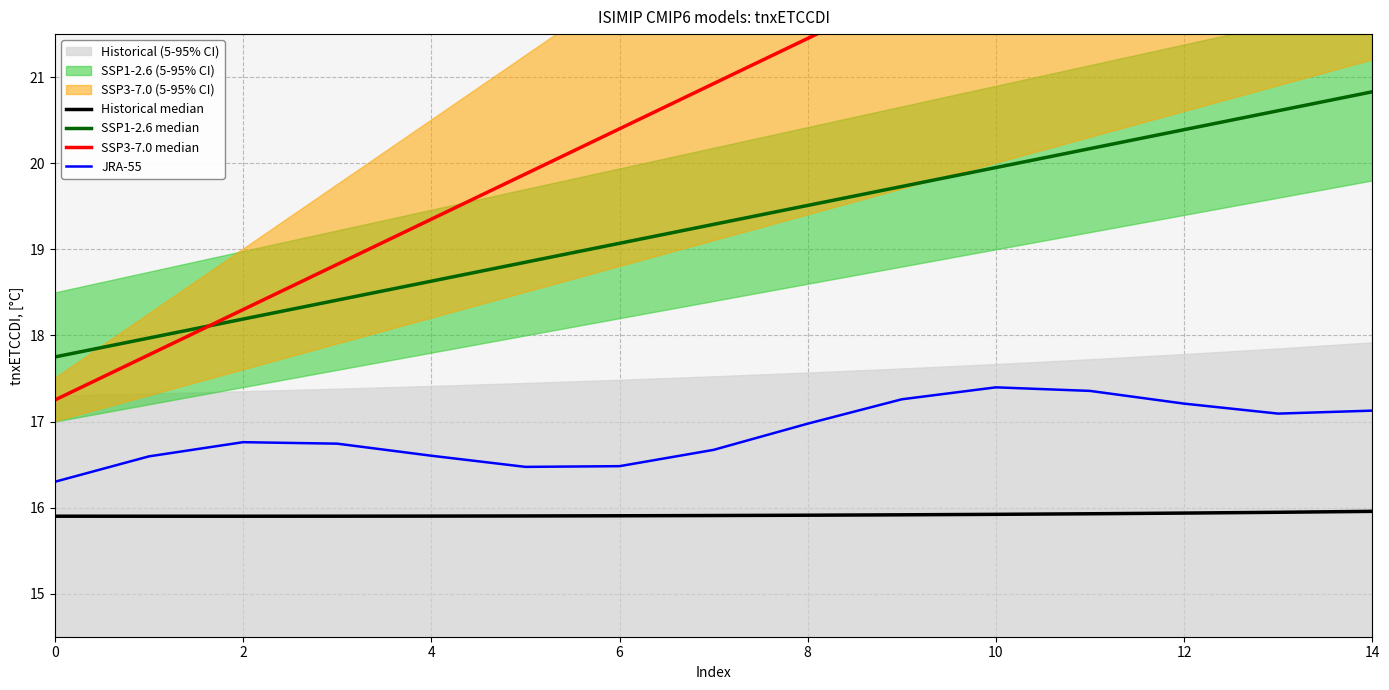

What is the greatest value displayed?

24.6